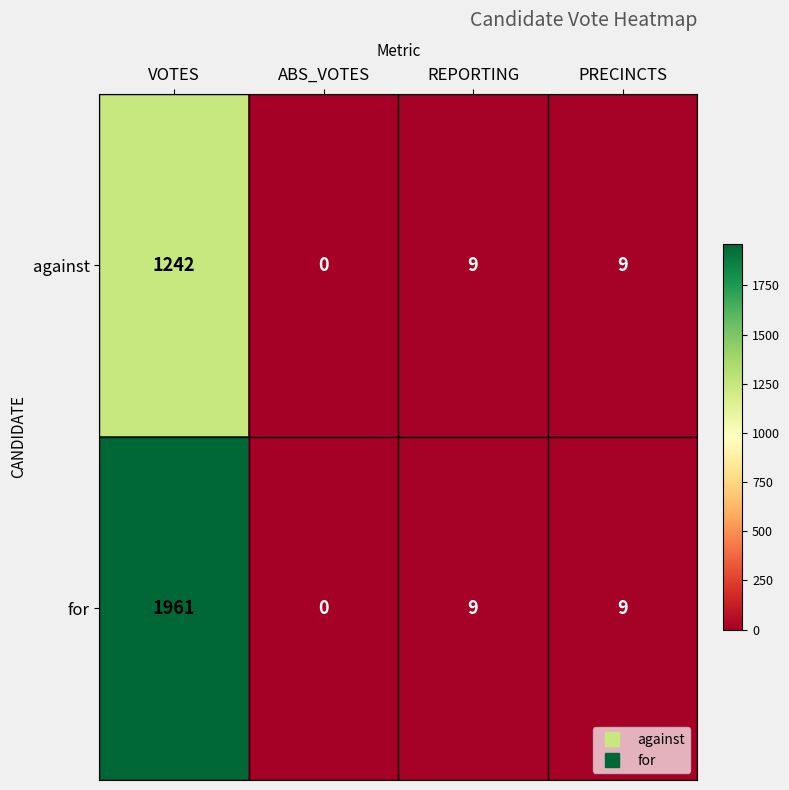

What is the maximum value shown in the chart?

1961